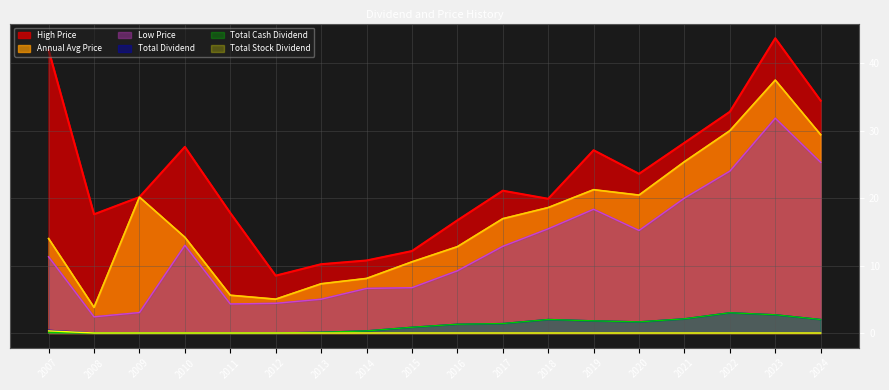

Does the chart display data point markers on the line(s)?

No